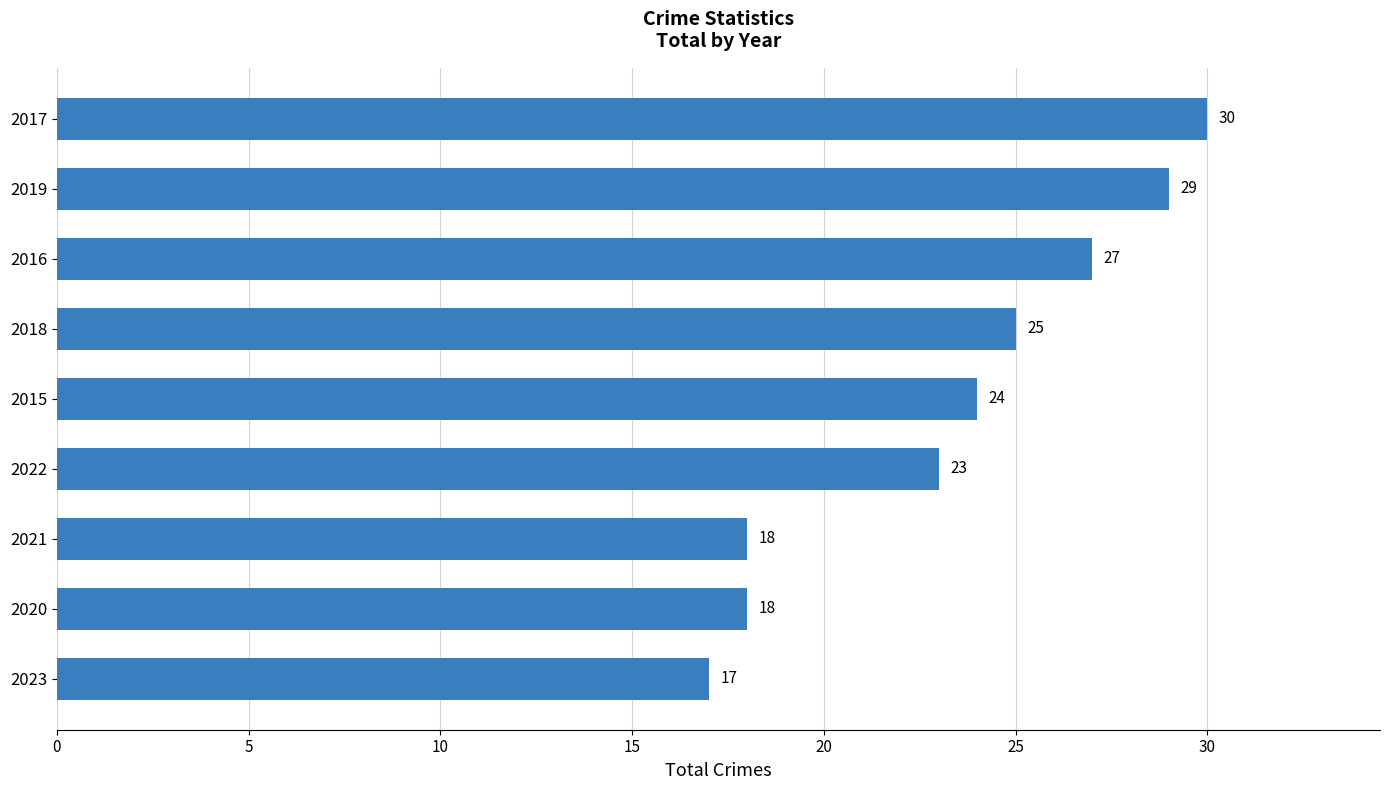

Which has a higher value, 2021 or 2016?

2016